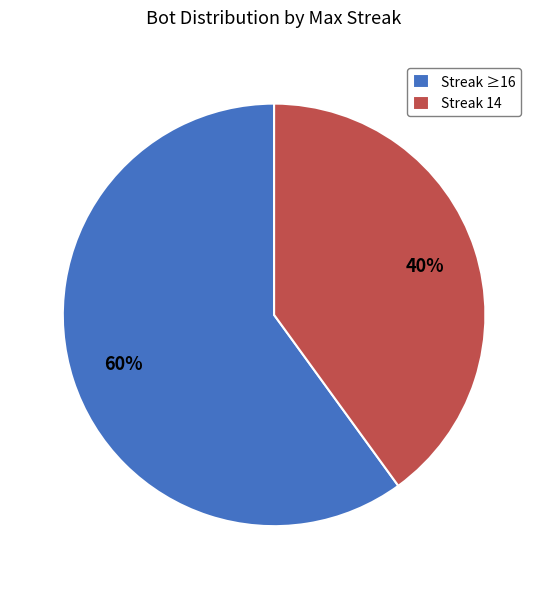

How many segments does this pie chart have?

2